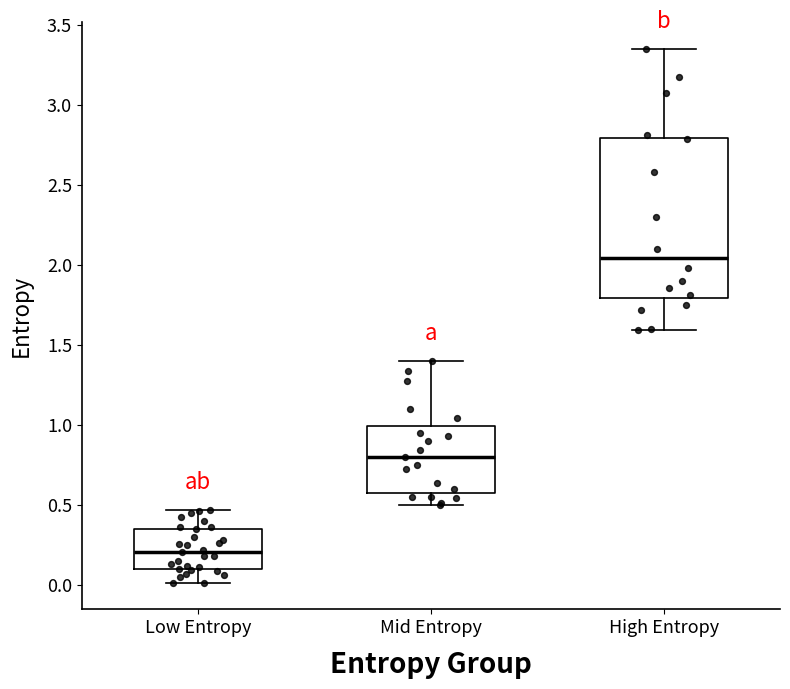

Which box's median line is the highest?

High Entropy